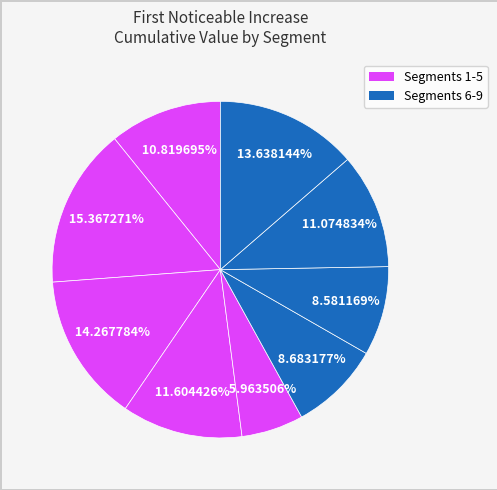

Count the number of slices in the pie.

9